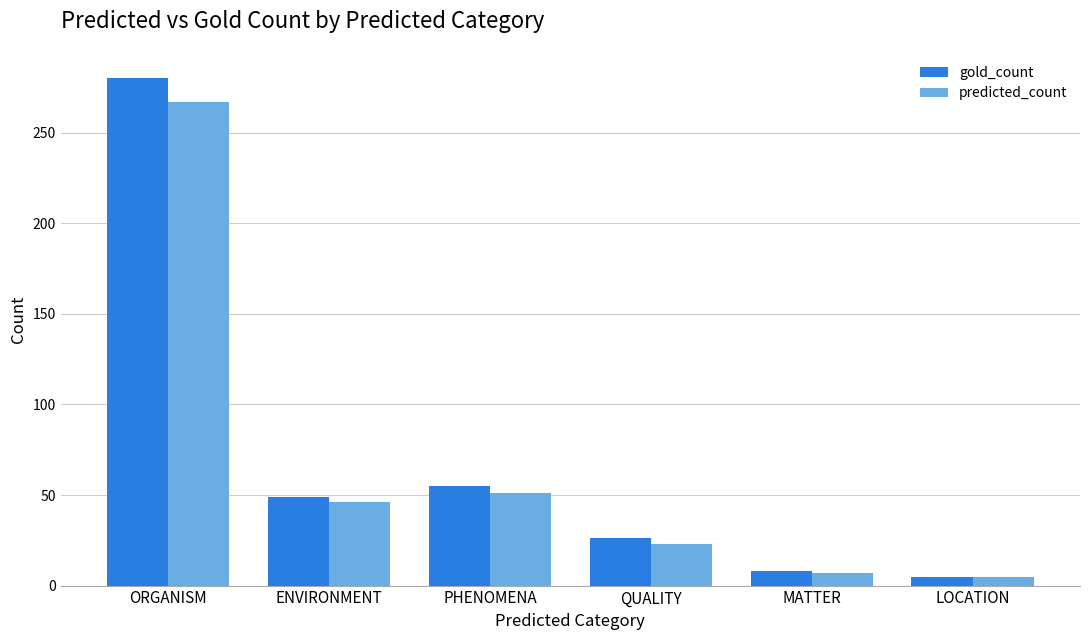

What is the label of the 5th bar from the right?

ENVIRONMENT